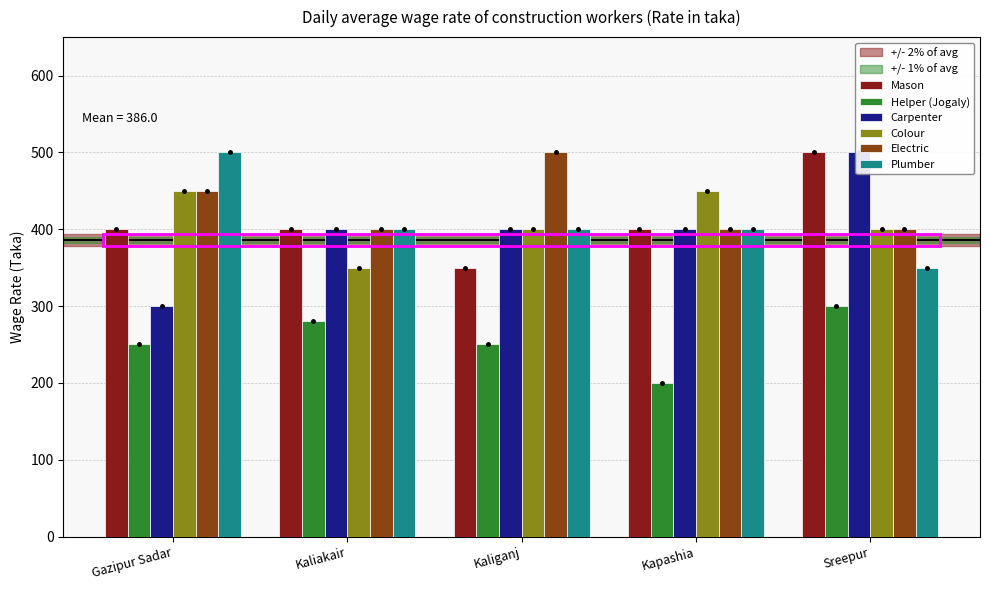

What are all the series names shown in the legend?

Mason, Helper (Jogaly), Carpenter, Colour, Electric, Plumber